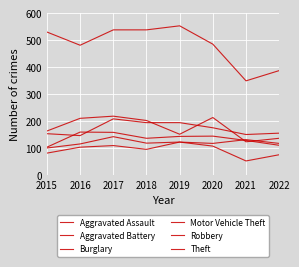

Reading right to left, transcribe all the data shown in this chart.

Aggravated Assault: 2022=118	2021=132	2020=118	2019=123	2018=96	2017=110	2016=104	2015=82
Aggravated Battery: 2022=111	2021=129	2020=145	2019=144	2018=137	2017=159	2016=160	2015=104
Burglary: 2022=76	2021=53	2020=108	2019=123	2018=119	2017=143	2016=116	2015=101
Motor Vehicle Theft: 2022=156	2021=151	2020=176	2019=195	2018=195	2017=209	2016=147	2015=154
Robbery: 2022=137	2021=124	2020=214	2019=152	2018=203	2017=219	2016=211	2015=164
Theft: 2022=388	2021=350	2020=486	2019=554	2018=539	2017=539	2016=482	2015=531